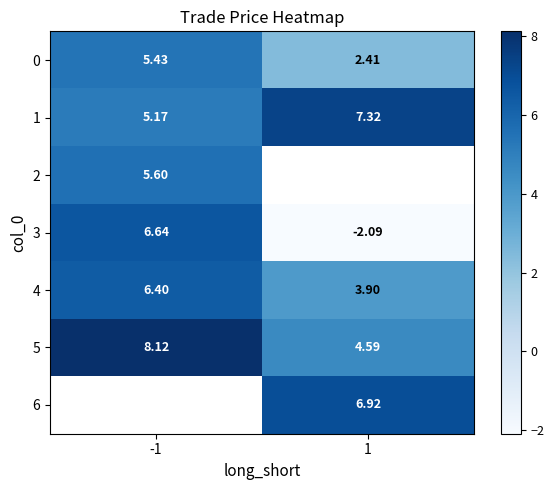

Count the number of categories in the chart.

2